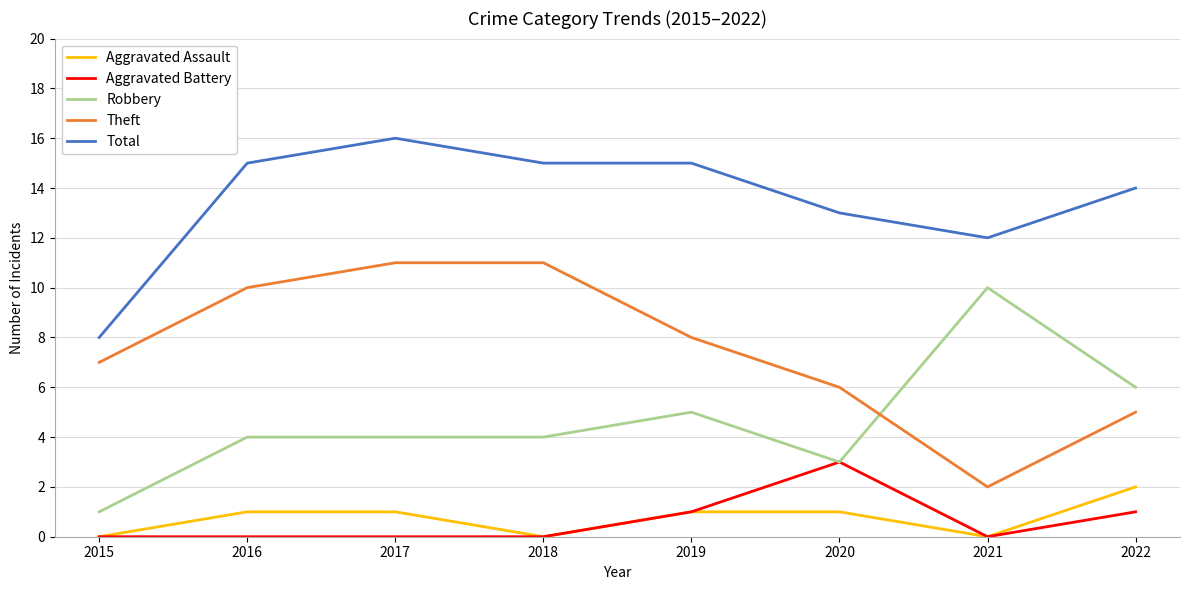

At 2022, list the series in order from largest to smallest.

Total, Robbery, Theft, Aggravated Assault, Aggravated Battery